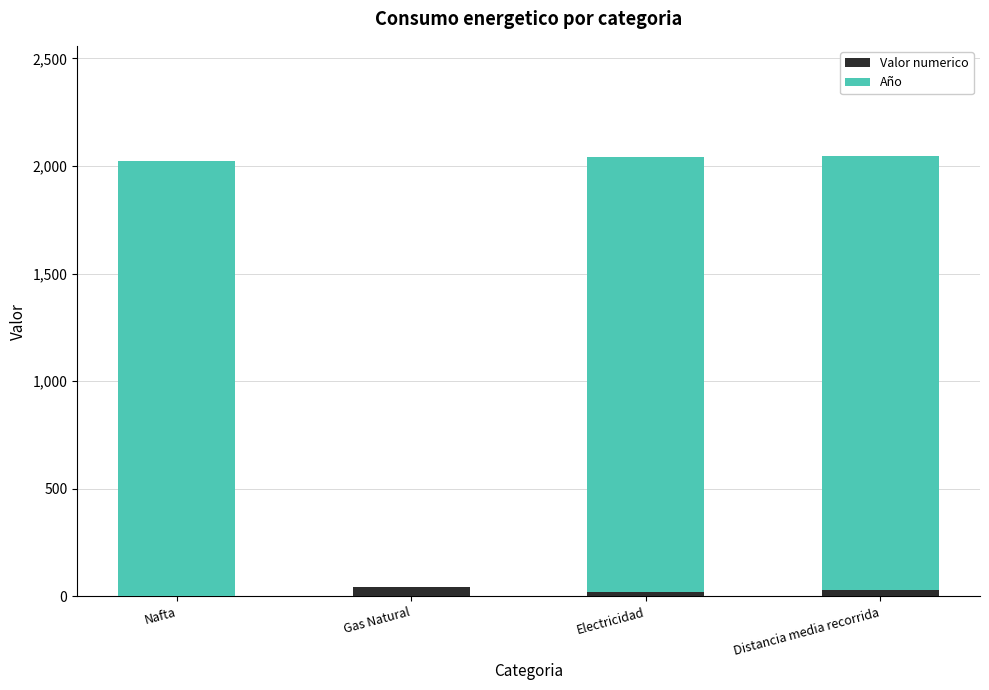

At Distancia media recorrida, list the series in order from smallest to largest.

Valor numerico, Año